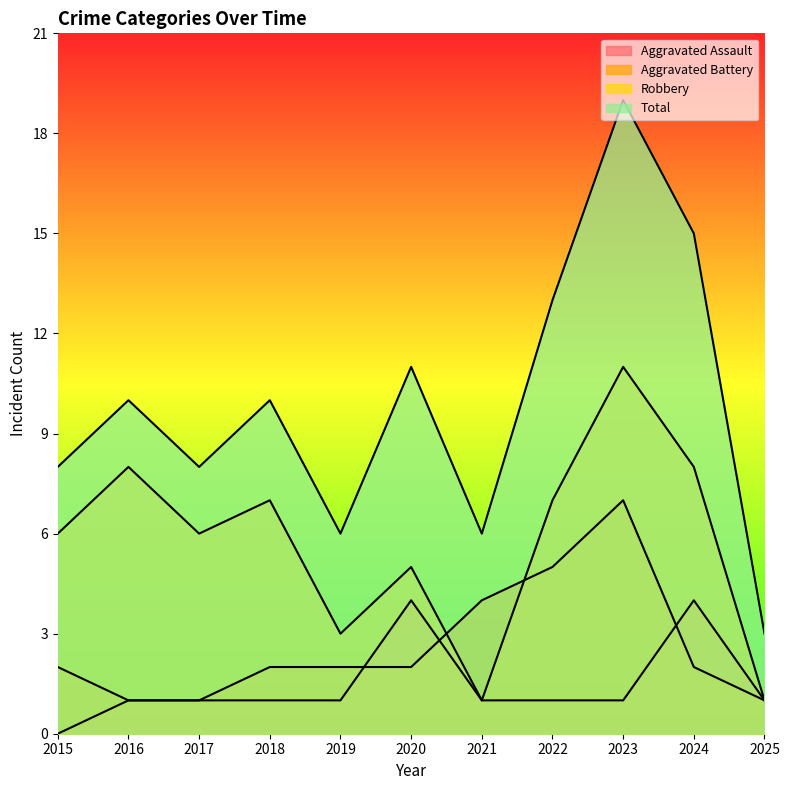

Is it true that Robbery equals 3 at 2019?

True